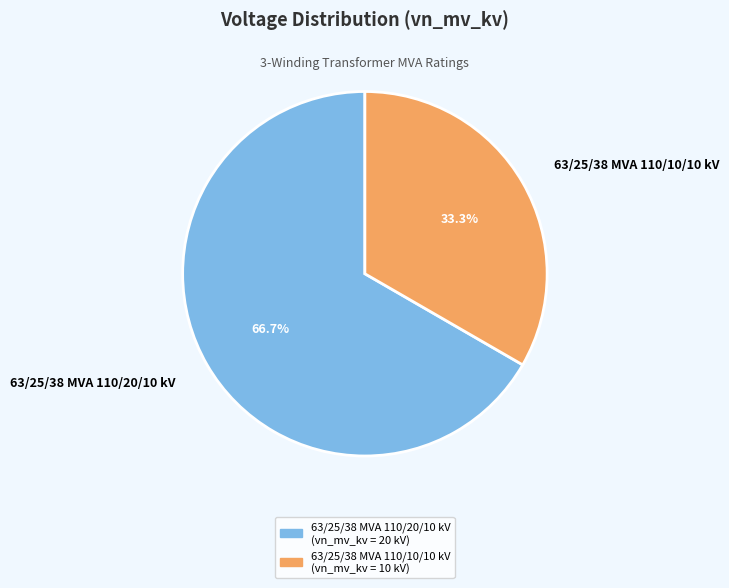

Is it true that 63/25/38 MVA 110/10/10 kV is 45% of the pie?

False